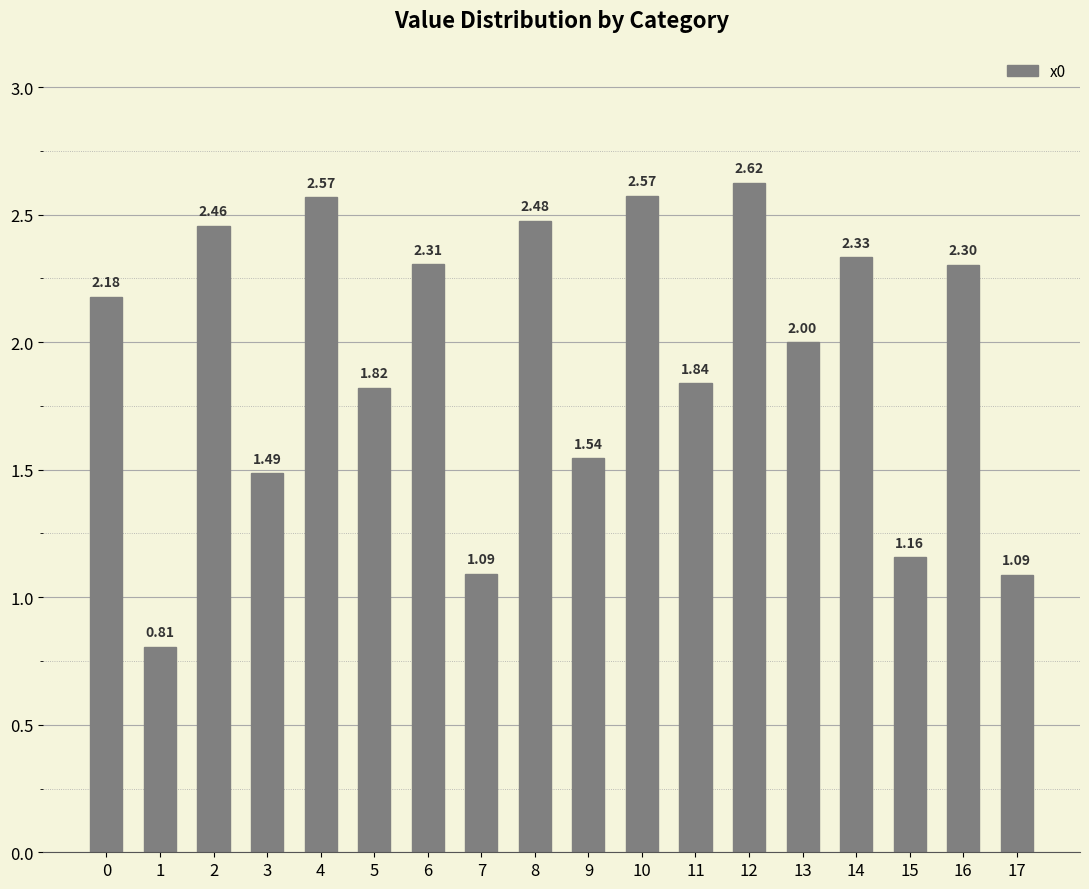

What is the sum of all values?

34.7